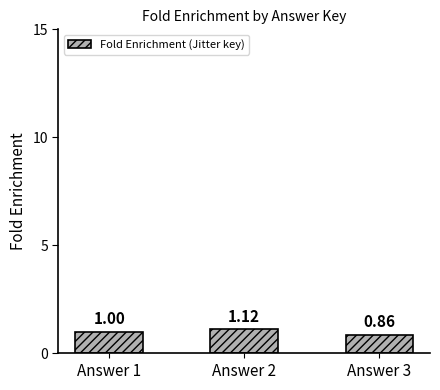

What is the change in value from Answer 1 to Answer 2?

+0.1